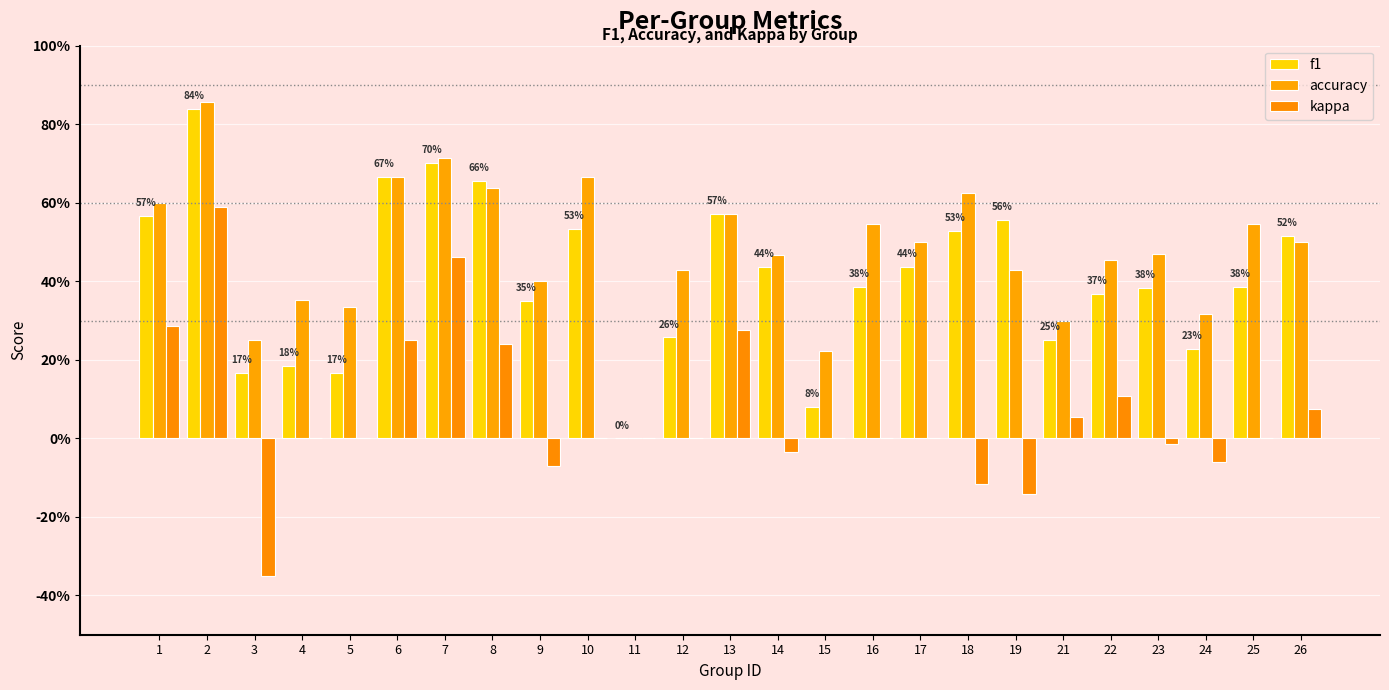

Which category has the lowest value in the kappa series?

3